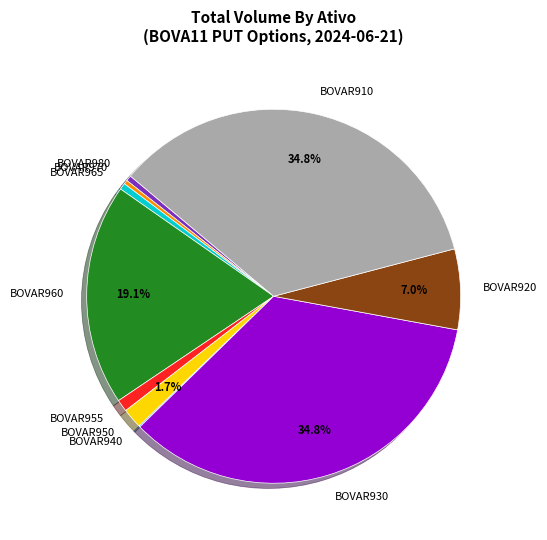

Between BOVAR955 and BOVAR970, which is larger?

BOVAR955